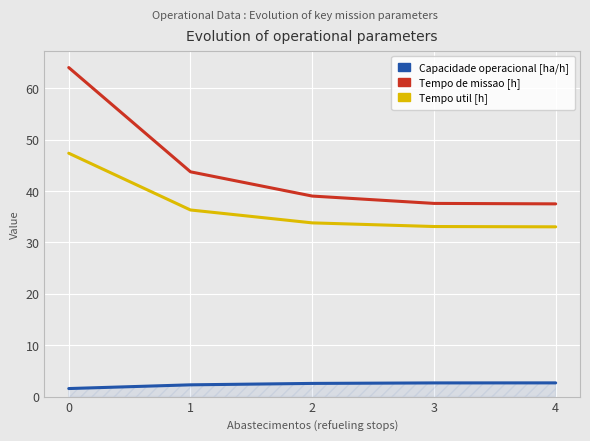

True or false: Tempo de missao [h] has a value of 13.6 at 3.

False